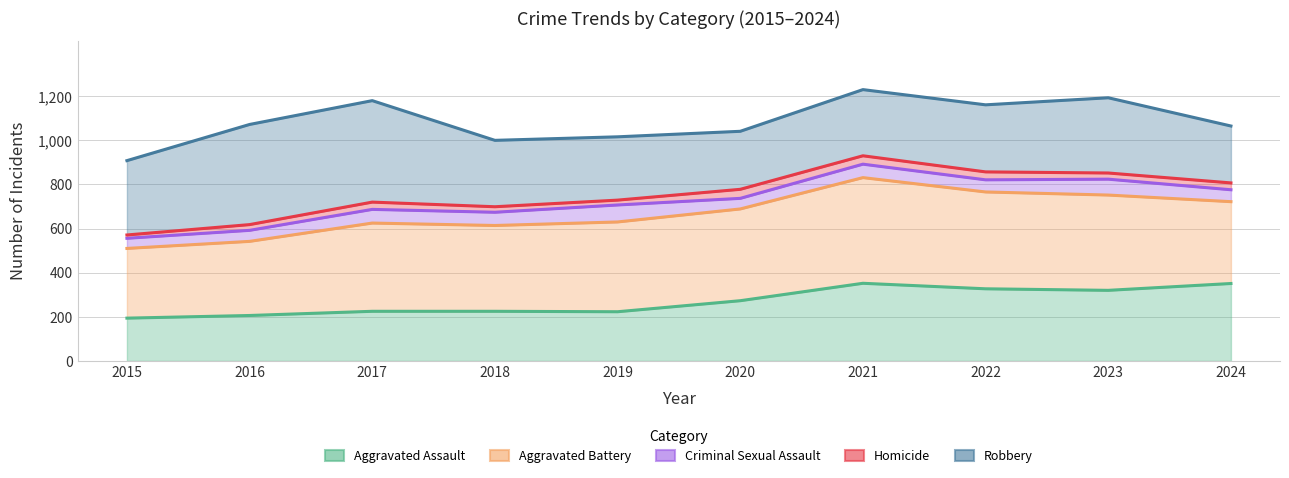

Where does the Criminal Sexual Assault series first go above 737?

2021